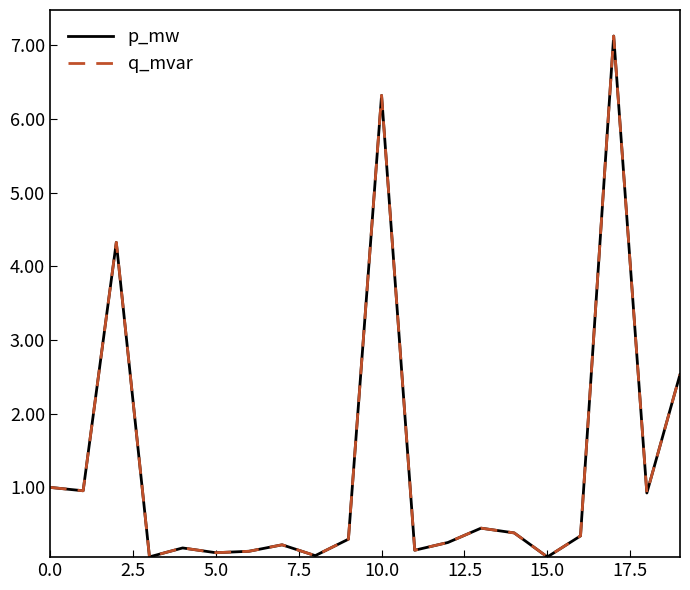

In q_mvar, how many points are higher than both neighbors (excluding endpoints)?

6